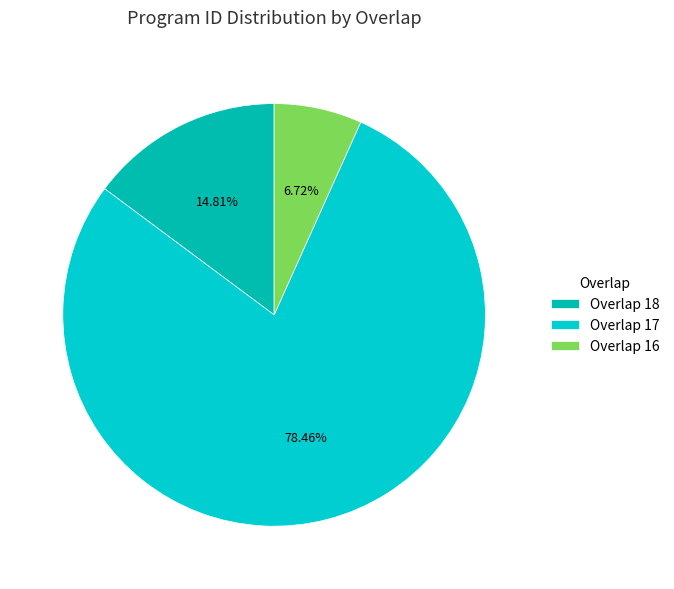

Is there a majority slice in this chart?

Yes